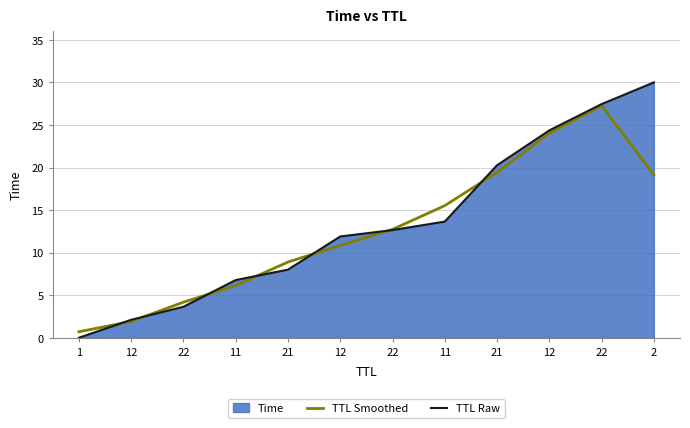

Which series has the widest spread of values?

TTL Raw